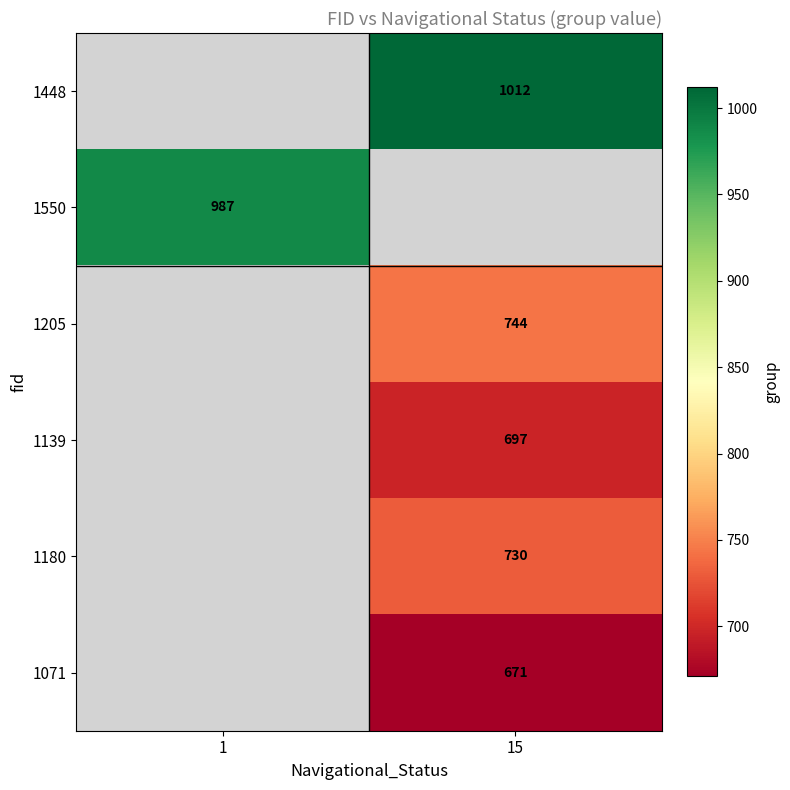

At which label does 1550 reach its minimum?

1